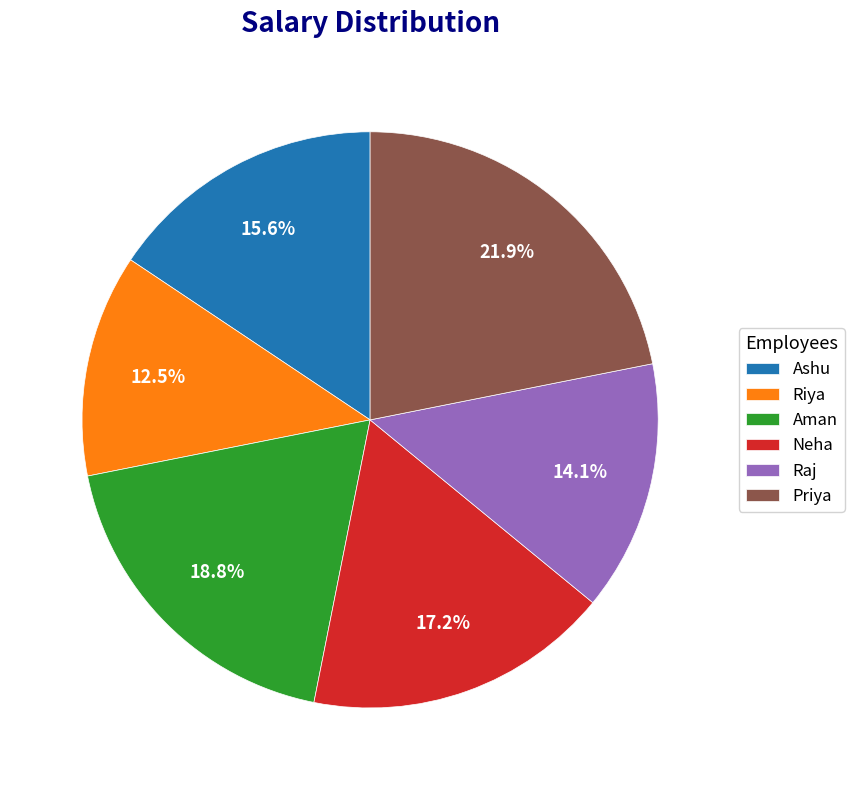

What is the smallest slice in the pie chart?

Riya